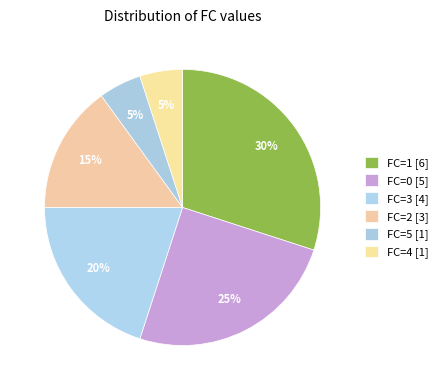

Count the number of slices in the pie.

6